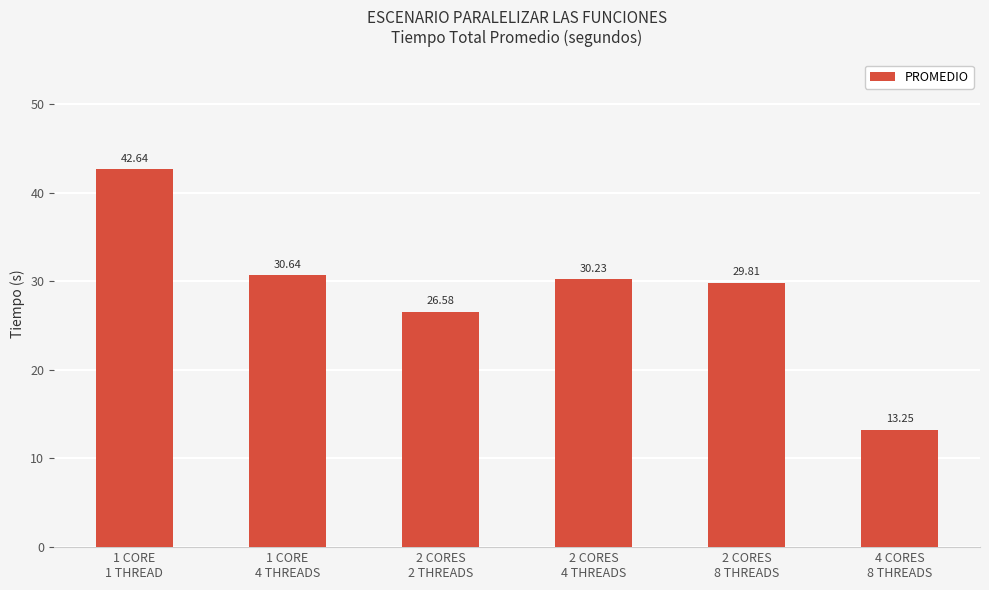

What is the change in value from 1 CORE
1 THREAD to 2 CORES
8 THREADS?

-12.8